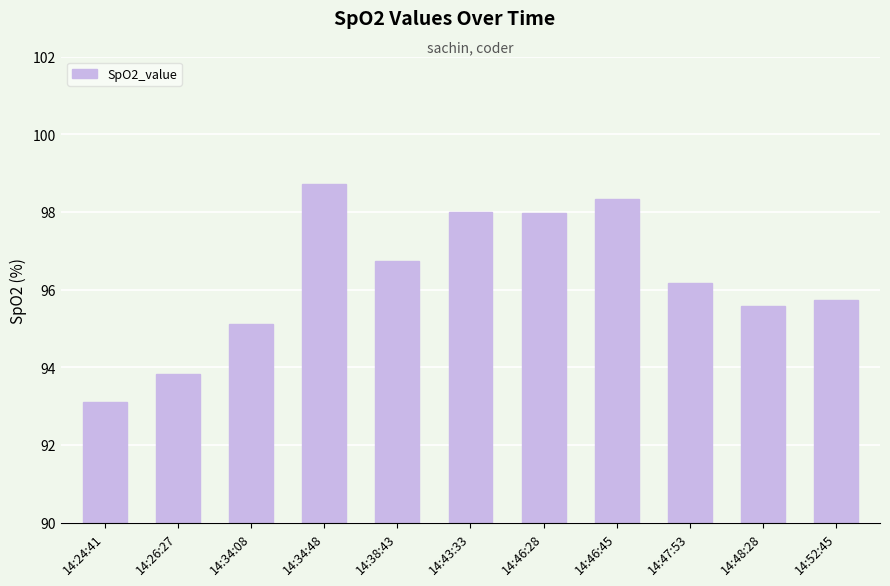

What position from the right is 14:38:43?

7